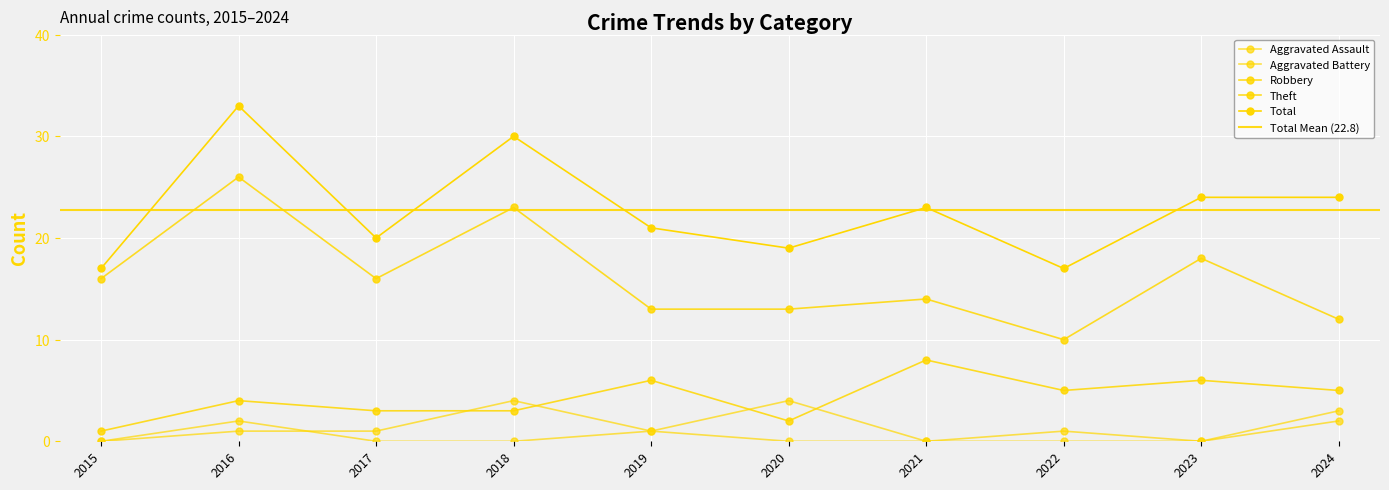

Read the Total value at 2015.

17